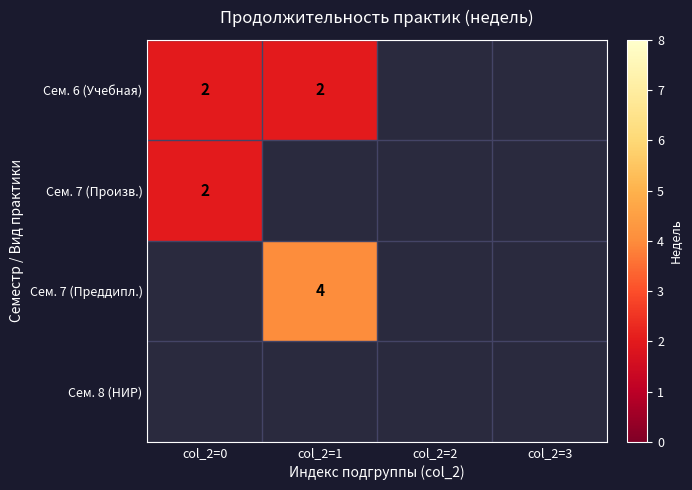

True or false: Сем. 6 (Учебная) has a value of 1 at col_2=1.

False